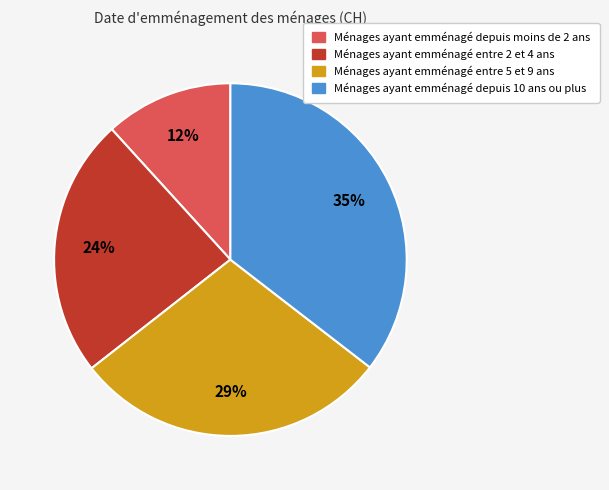

To the nearest percent, what is the average slice percentage?

25%